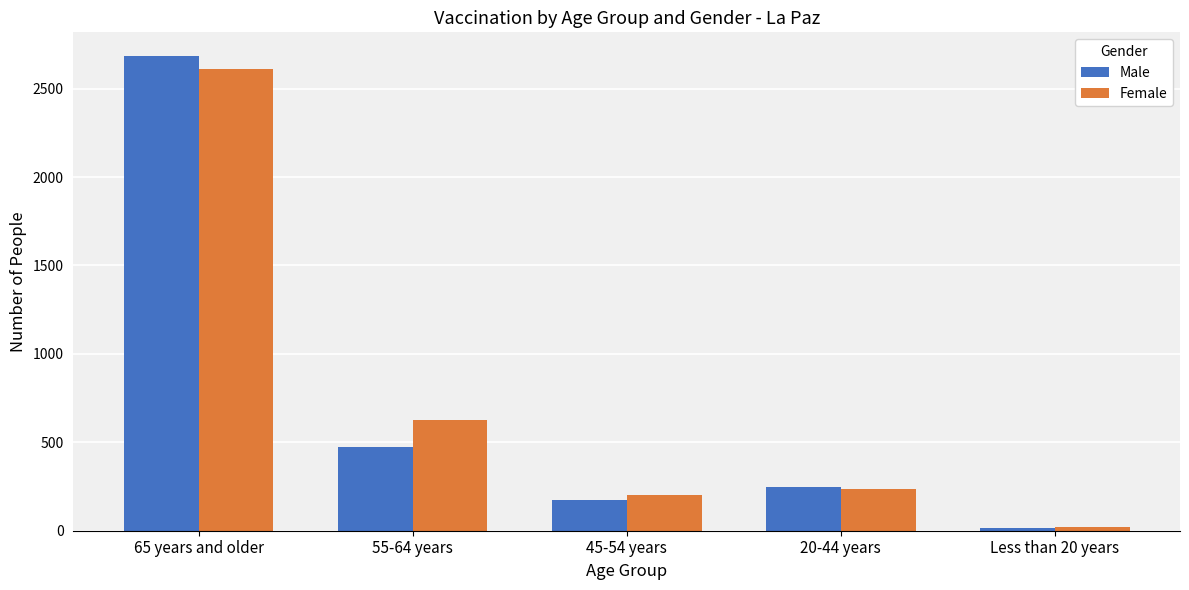

What is the value of the Male bar at the 2nd from the left?

472